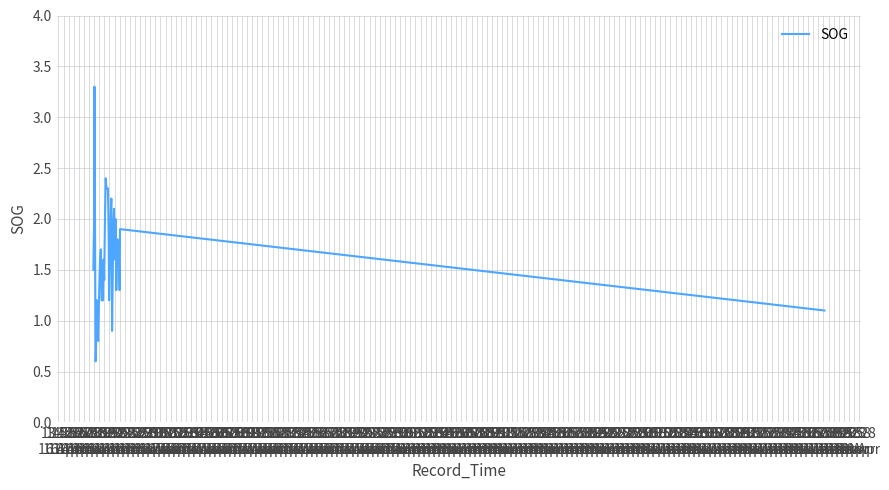

Reading left to right, transcribe all the data shown in this chart.

1.5	2.0	3.3	0.6	0.7	1.2	0.9	0.8	1.2	1.5	1.6	1.7	1.2	1.2	1.2	1.6	1.4	2.0	2.4	2.3	2.3	2.3	1.8	1.2	1.9	2.2	0.9	1.5	2.0	2.1	1.6	2.0	1.3	1.6	1.8	1.6	1.6	1.3	1.9	1.1